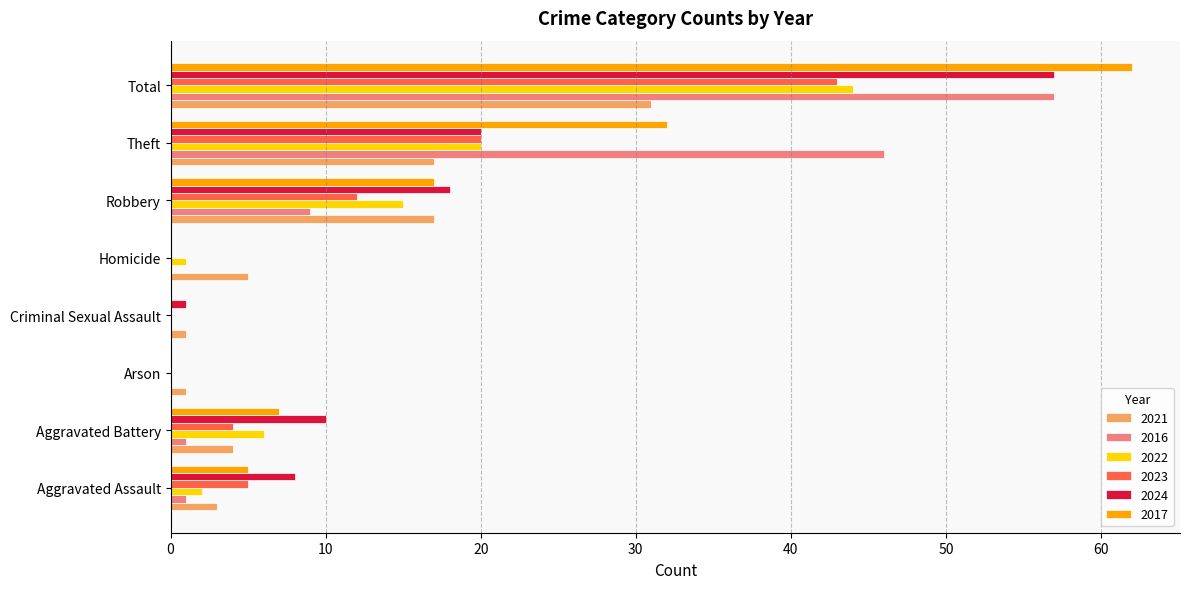

What is the difference between the 2016 values at Aggravated Battery and Theft?

45